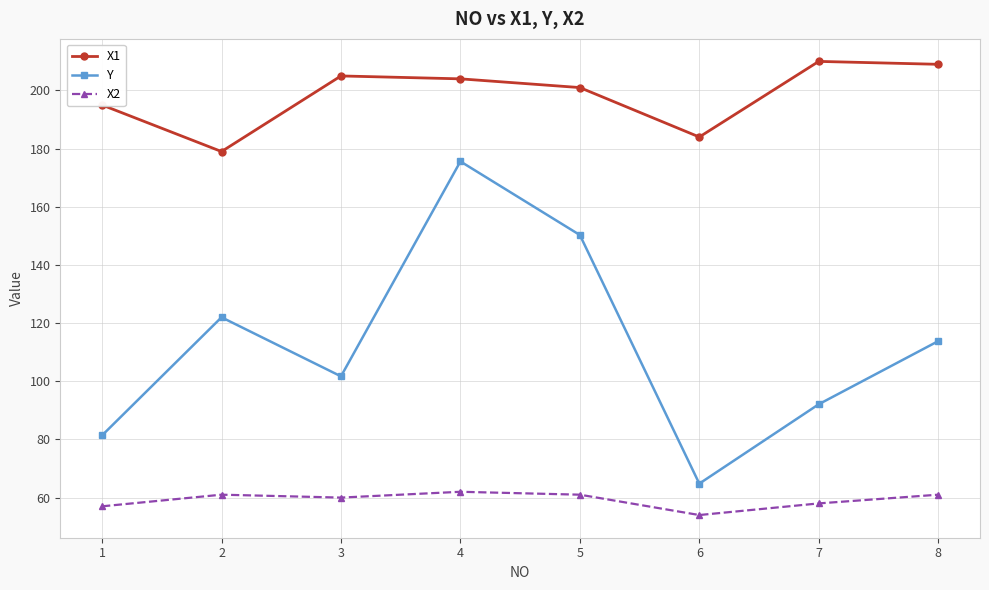

Is the value of X2 at 4 greater than the value of X1 at 4?

No